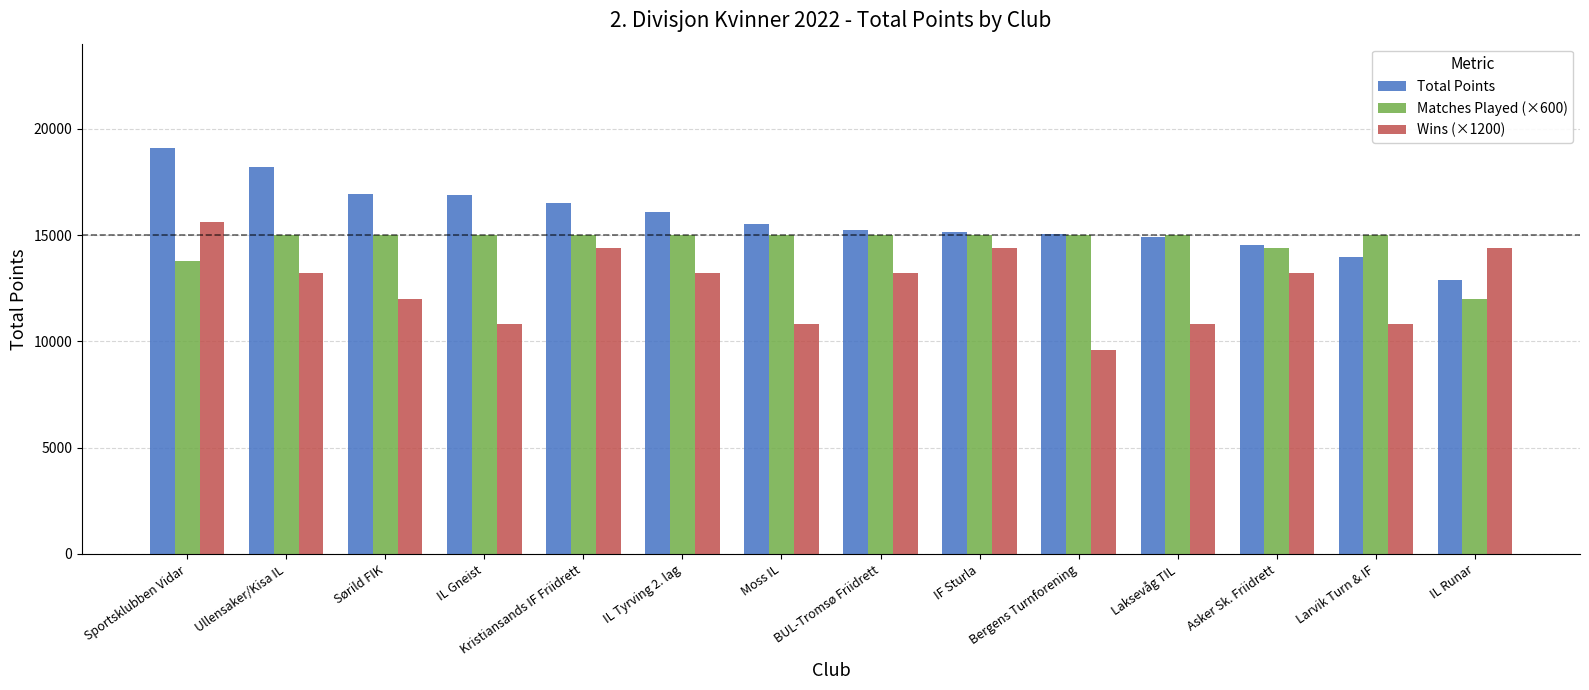

What is the value of the Matches Played (×600) bar at the 6th from the left?

15000